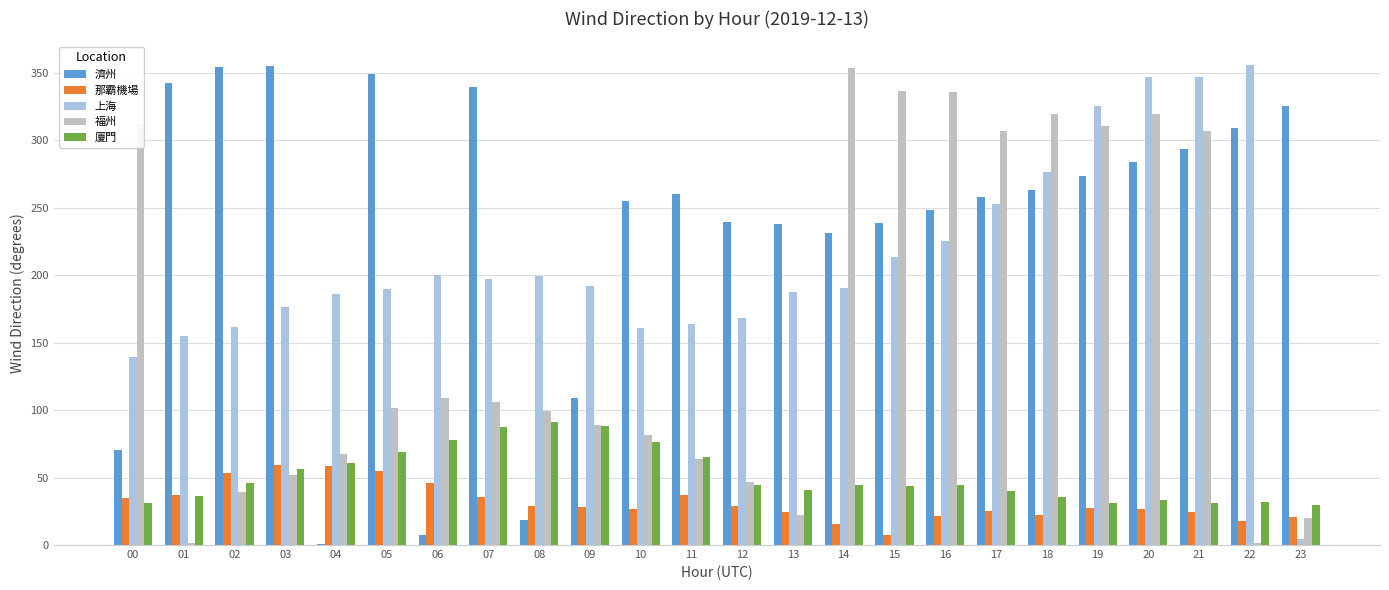

Is the value of 福州 at 22 greater than the value of 濟州 at 17?

No